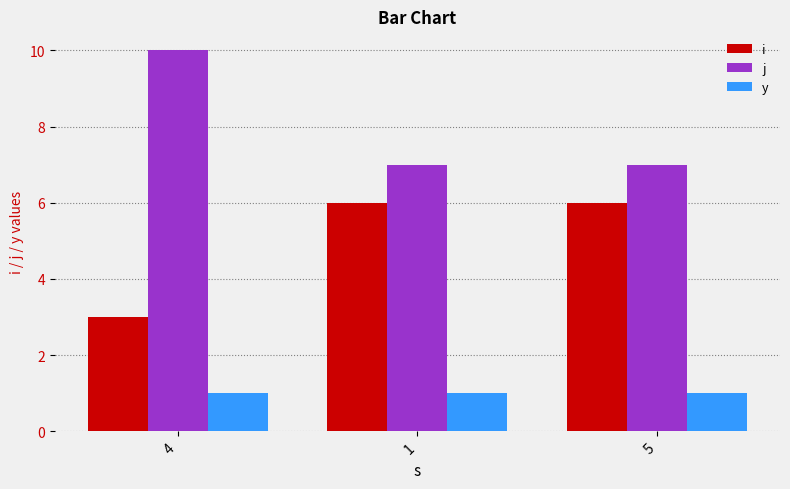

What is the label of the 2nd bar from the right?

1